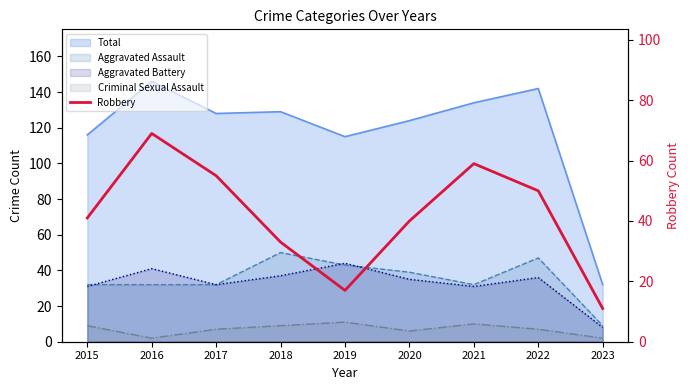

Where does the data first go above 41?

2016